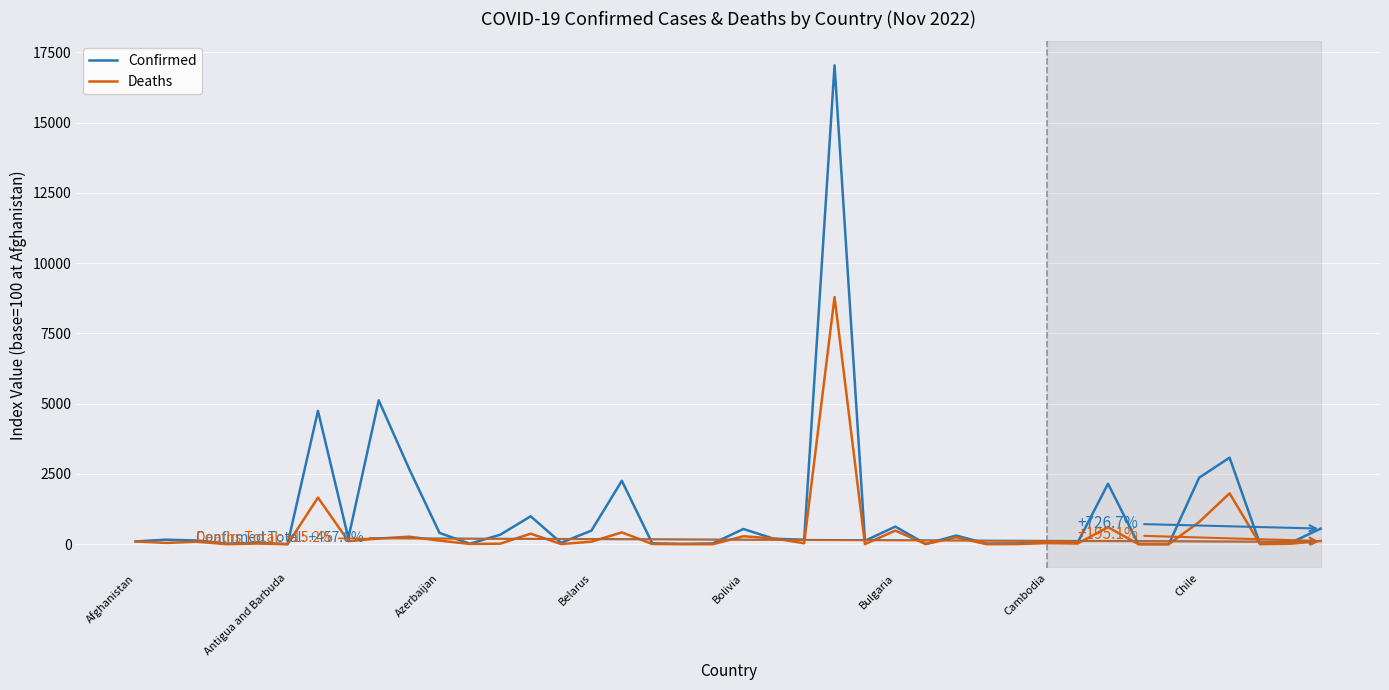

Rank the series by their average value, from lowest to highest.

Deaths, Confirmed